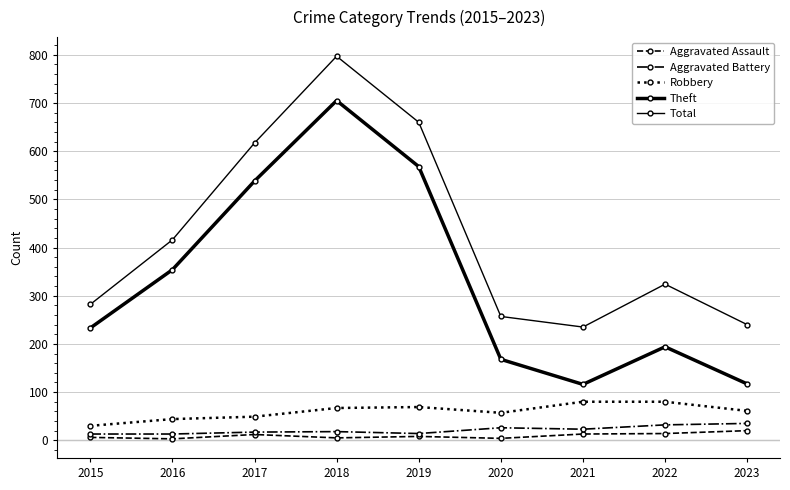

What is the sum of the Aggravated Assault values at 2023 and 2021?

33